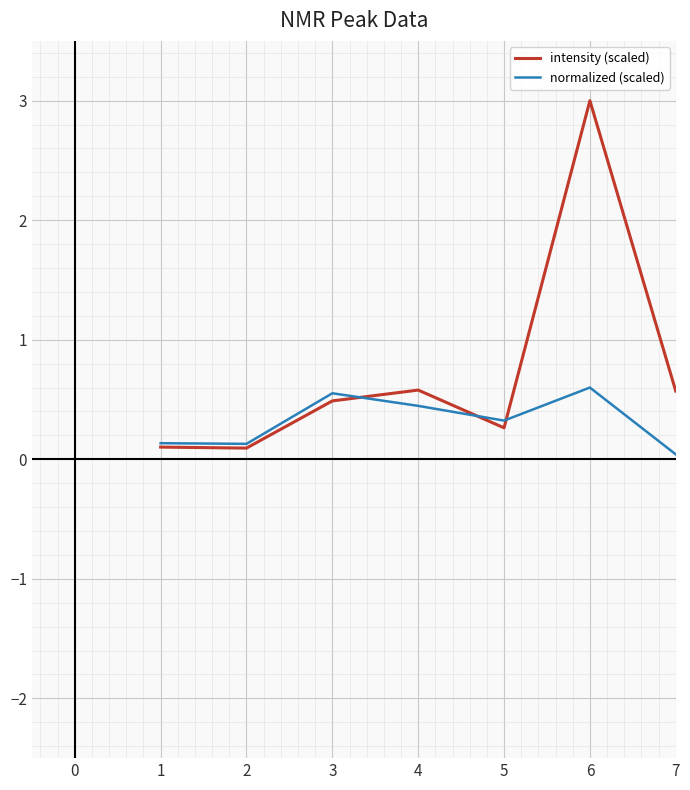

At which category is the sum across all series the highest?

6